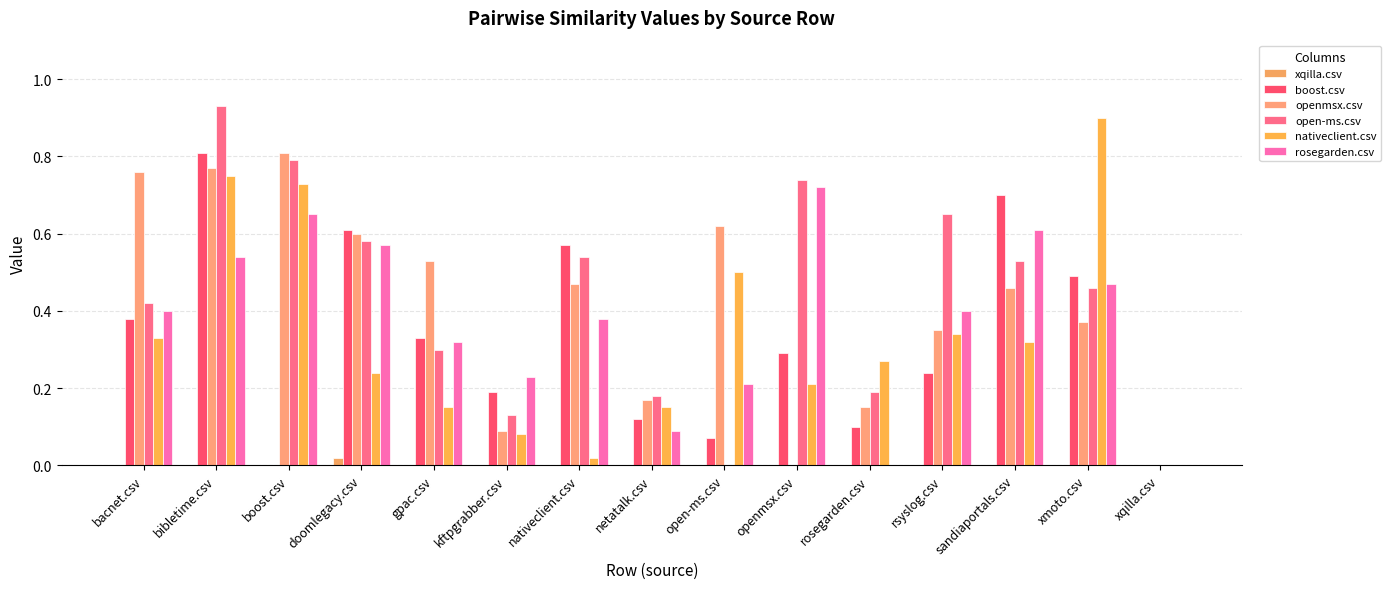

How many categories are shown in the chart?

15